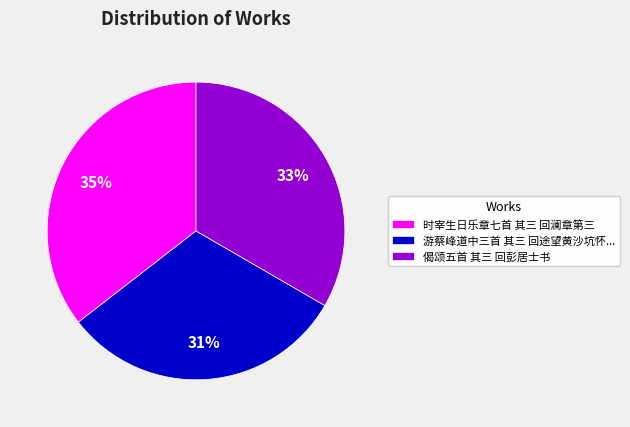

Count the number of slices in the pie.

3